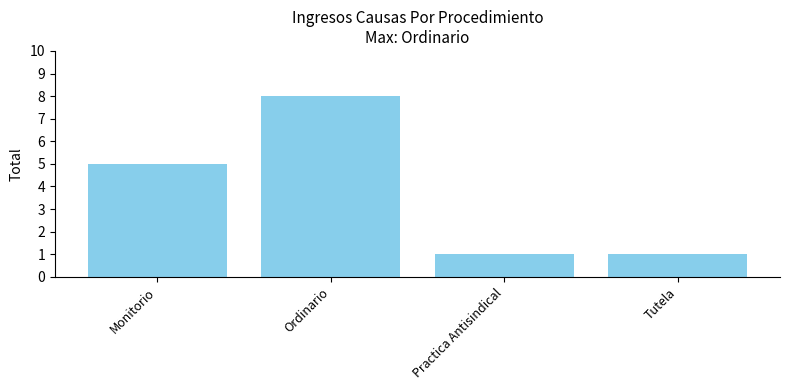

Reading left to right, what are all the values shown in this chart?

Monitorio=5	Ordinario=8	Practica Antisindical=1	Tutela=1